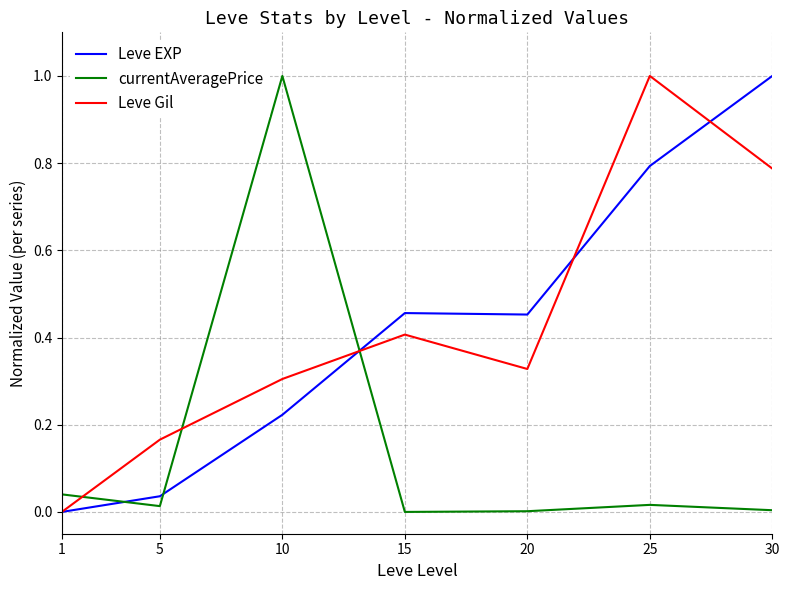

How many positive values does the Leve Gil series have?

6